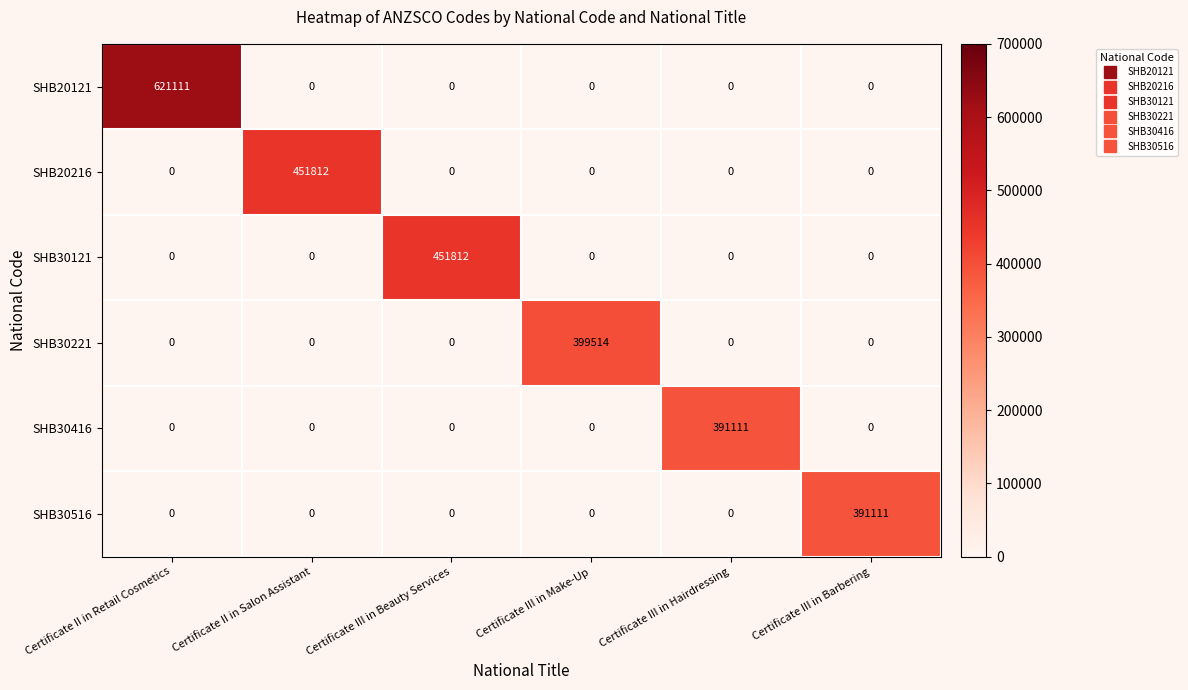

What is the greatest value displayed?

621111